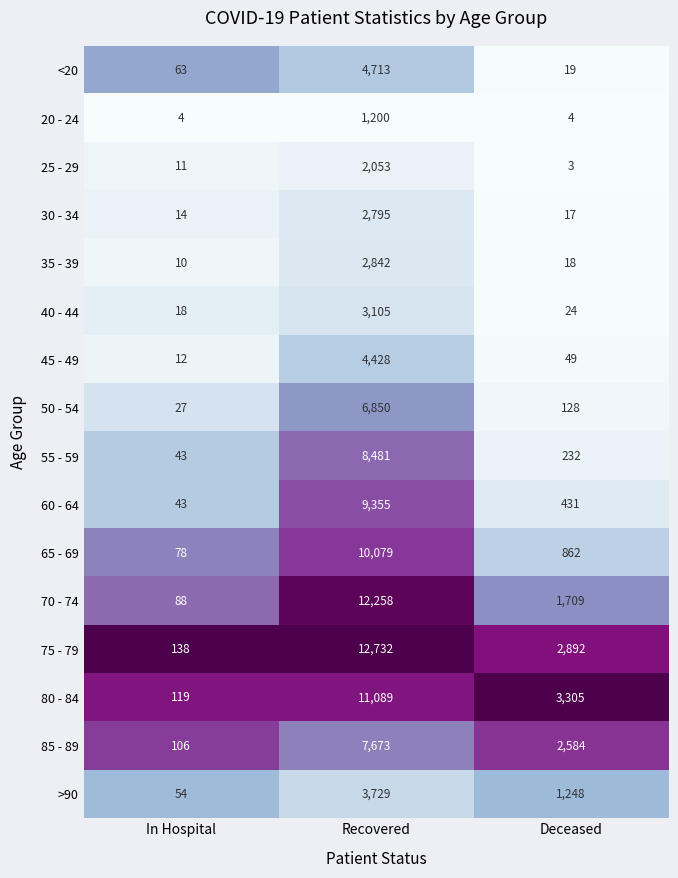

What is the highest value of the 30 - 34 series?

2795